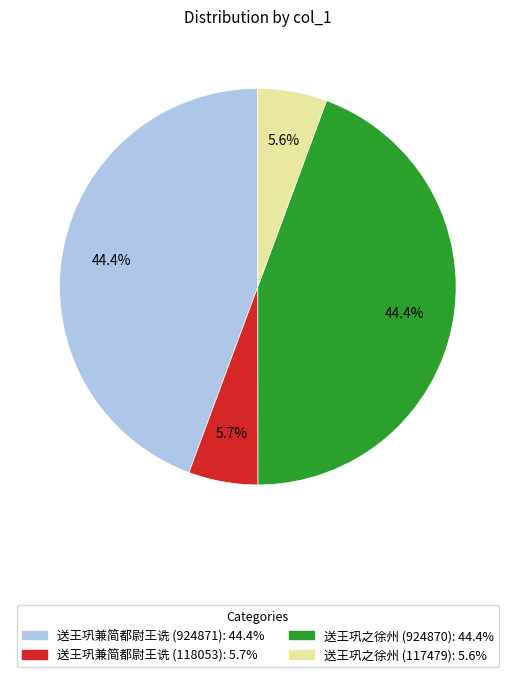

What is the ratio of the value at 送王巩之徐州 (924870) to the value at 送王巩之徐州 (117479)?

7.9